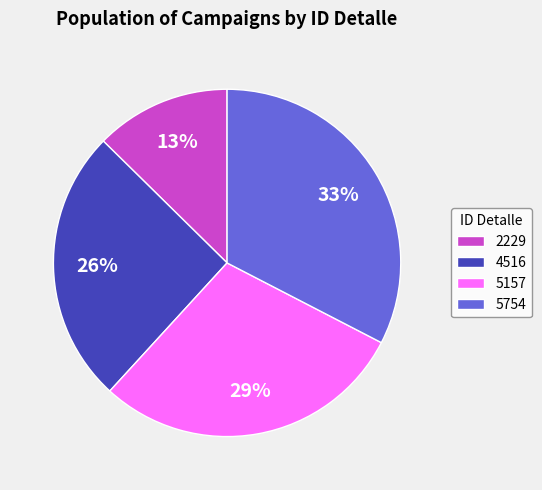

To the nearest percent, what percentage of the pie is 2229?

13%